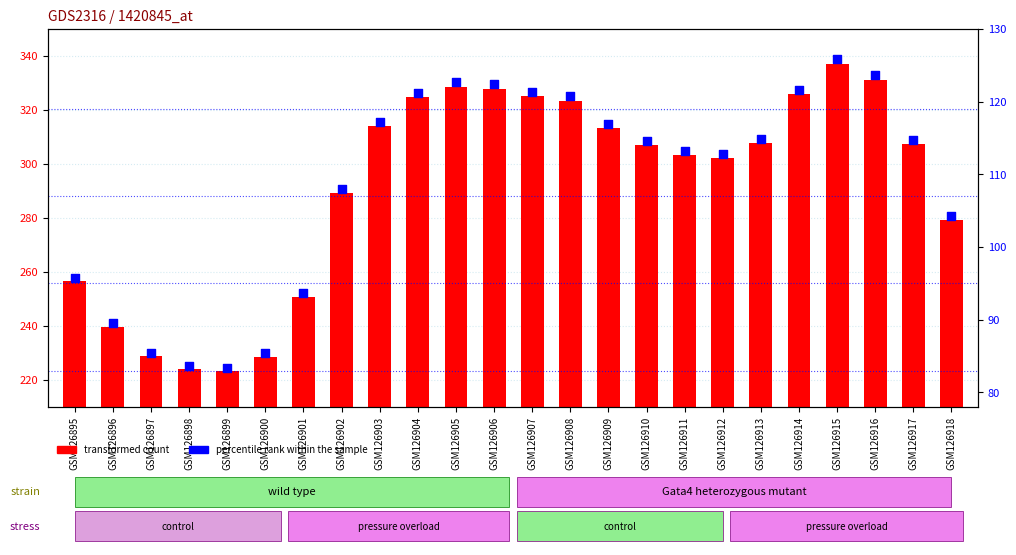

What is the total value across all series at GSM126899?

306.7